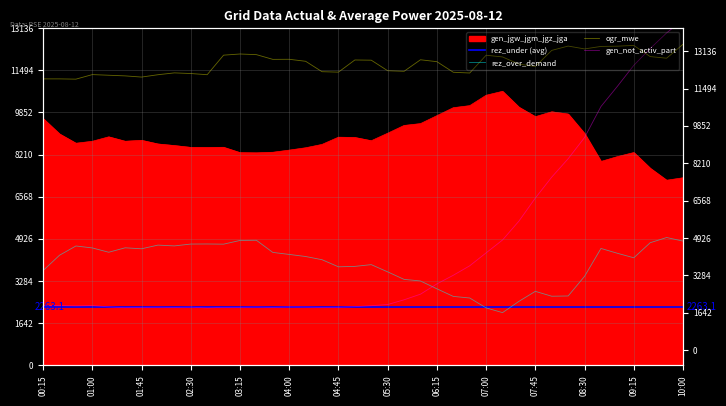

At which label is rez_over_demand closest to 3515?

08:30